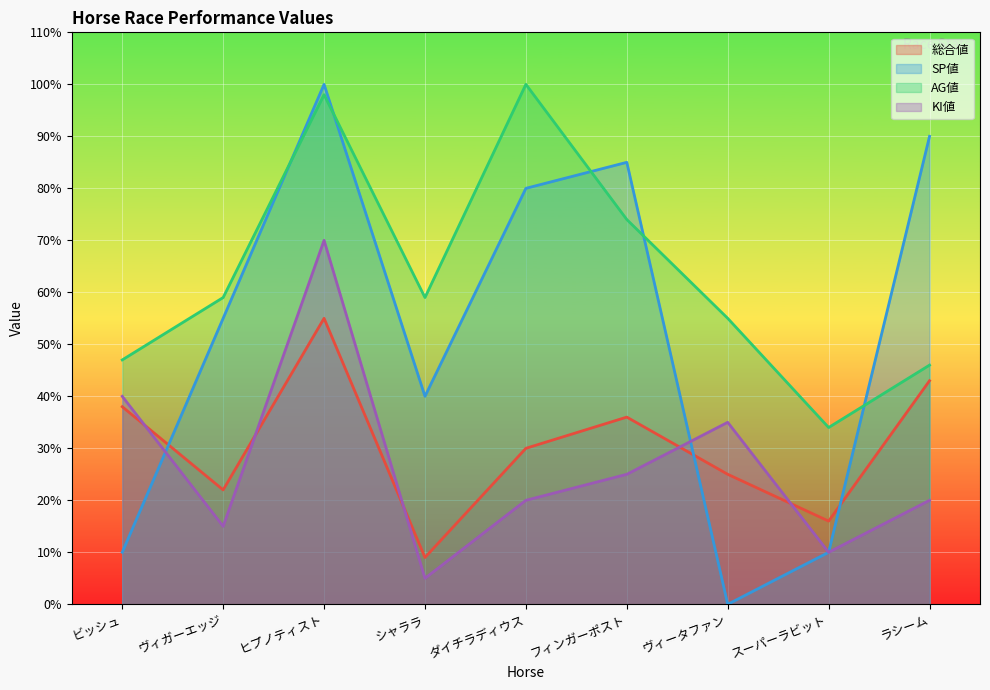

Reading right to left, what are all the values shown in this chart?

総合値: ラシーム=43	スーパーラビット=16	ヴィータファン=25	フィンガーポスト=36	ダイチラディウス=30	シャララ=9	ヒプノティスト=55	ヴィガーエッジ=22	ビッシュ=38
SP値: ラシーム=90	スーパーラビット=10	ヴィータファン=0	フィンガーポスト=85	ダイチラディウス=80	シャララ=40	ヒプノティスト=100	ヴィガーエッジ=55	ビッシュ=10
AG値: ラシーム=46	スーパーラビット=34	ヴィータファン=55	フィンガーポスト=74	ダイチラディウス=100	シャララ=59	ヒプノティスト=98	ヴィガーエッジ=59	ビッシュ=47
KI値: ラシーム=20	スーパーラビット=10	ヴィータファン=35	フィンガーポスト=25	ダイチラディウス=20	シャララ=5	ヒプノティスト=70	ヴィガーエッジ=15	ビッシュ=40